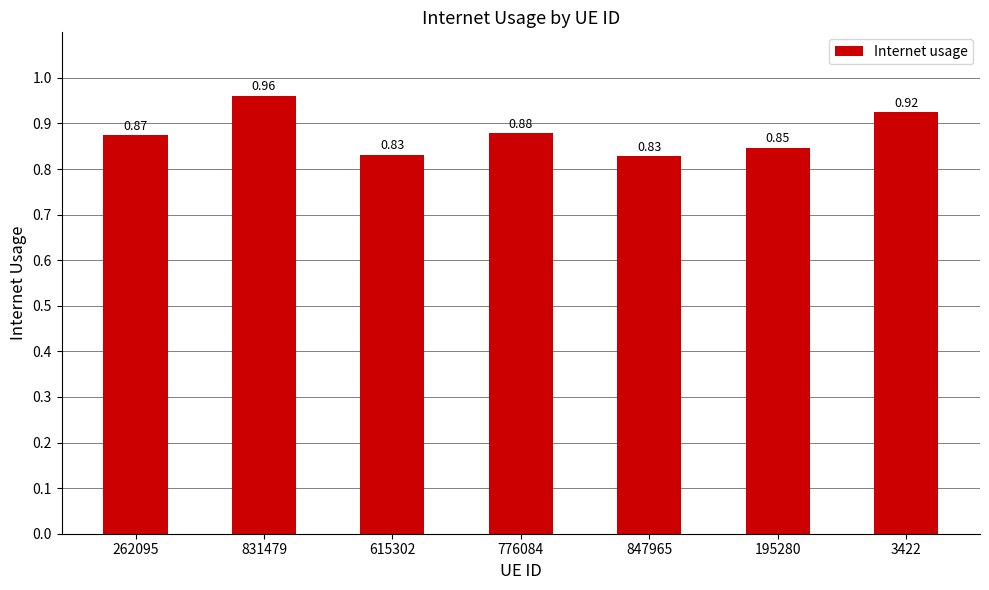

Which category has the lowest value across all series?

847965